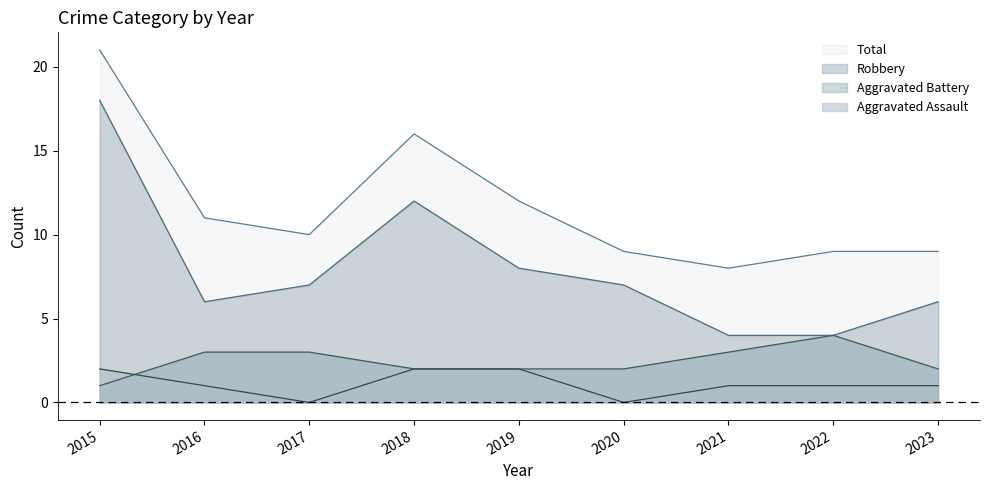

Does the chart have visible grid lines?

No